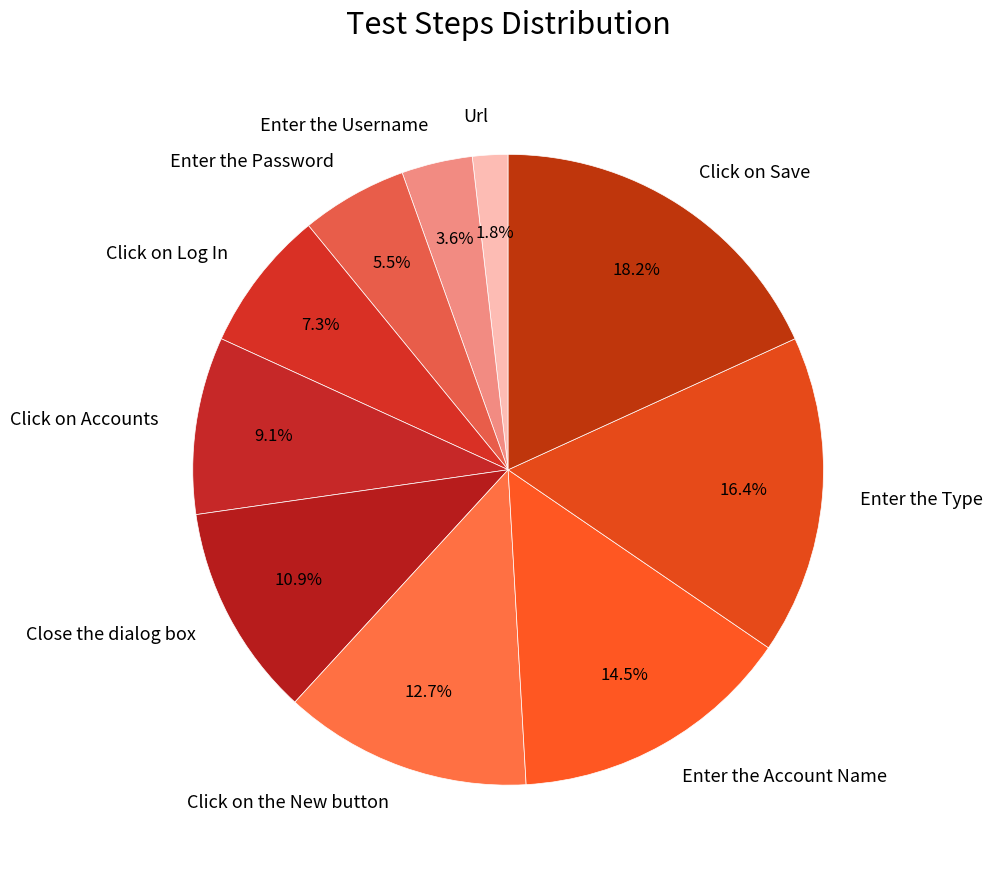

To the nearest percent, what portion does Click on Accounts represent?

9%